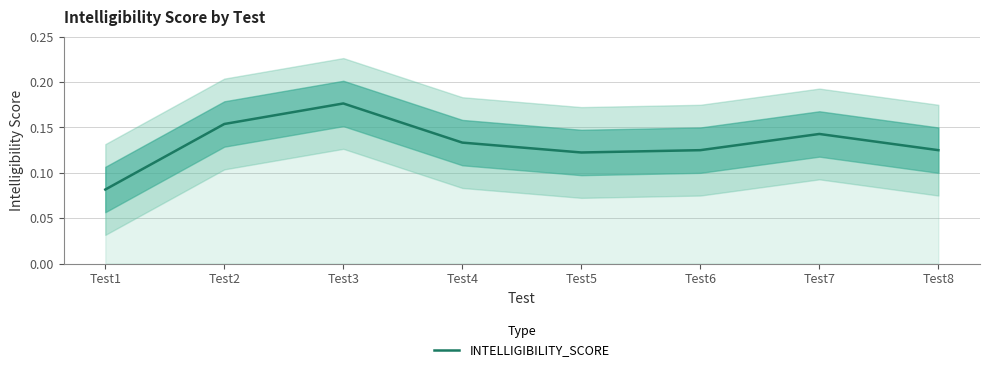

The value at Test2 is 0.2. True or false?

True